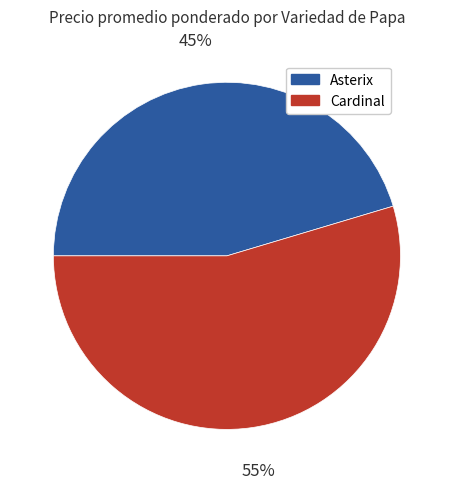

Is the sum of Asterix and Cardinal greater than half?

Yes